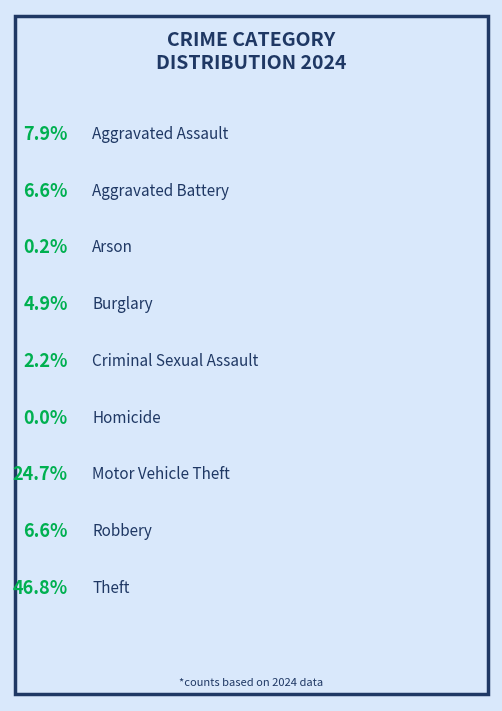

How many segments does this pie chart have?

9